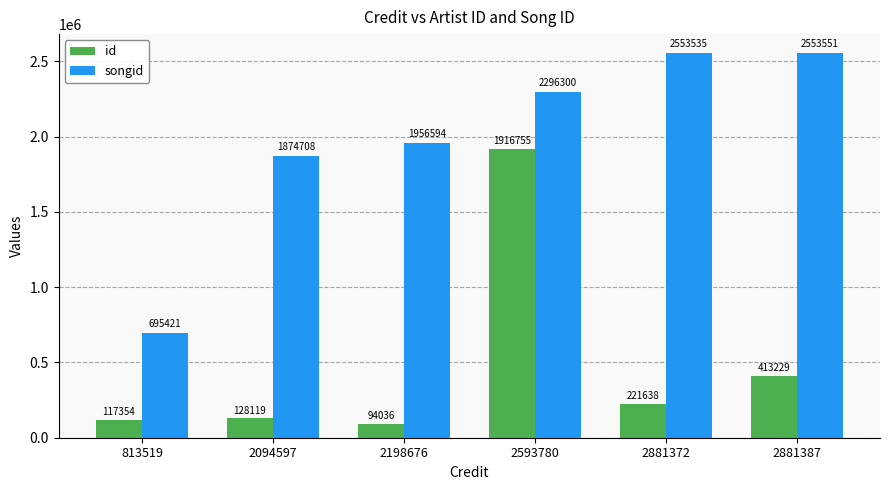

The songid series shows 1613644 at 2881372. True or false?

False